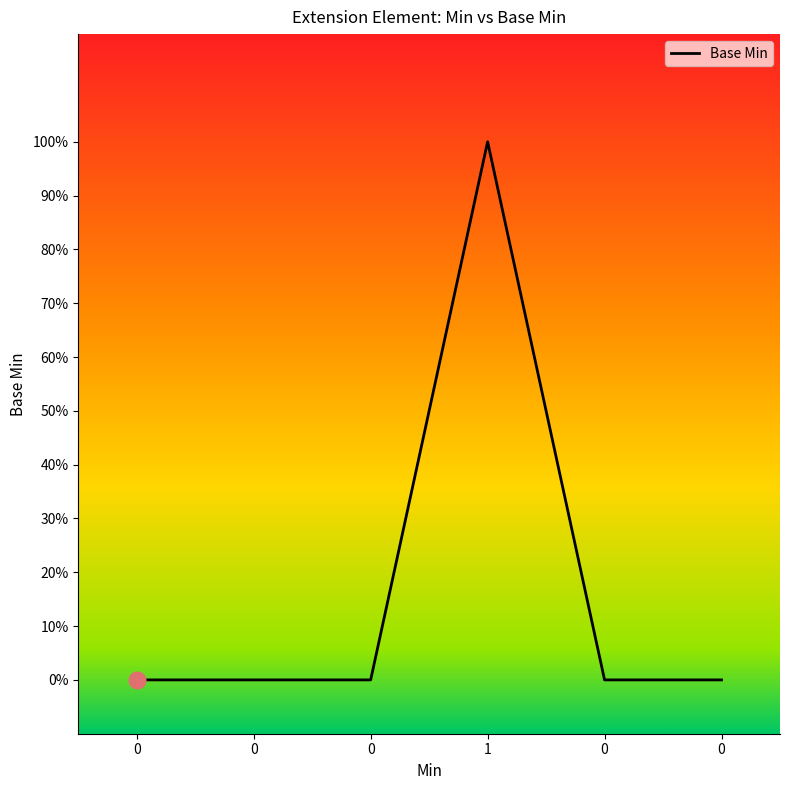

Is it true that the value at 0 is -1?

False